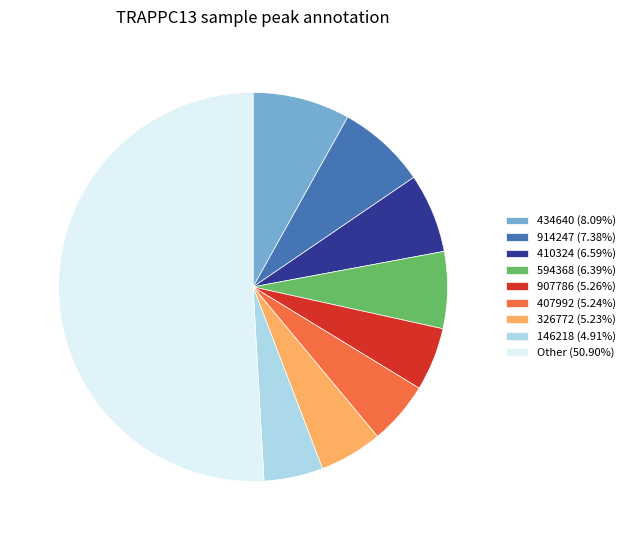

How many segments does this pie chart have?

9